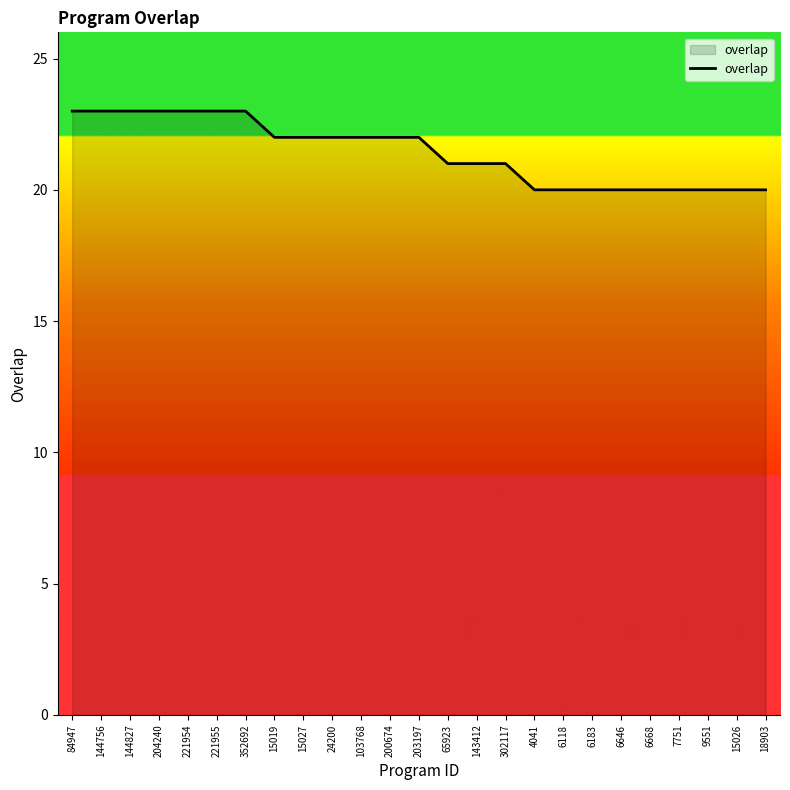

What is the sum of the values at 203197 and 15026?

42